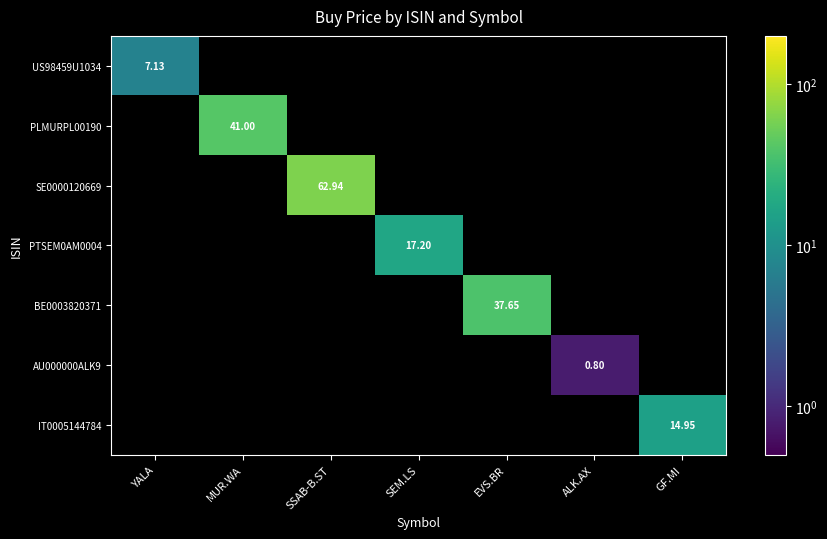

Is the value of IT0005144784 at ALK.AX greater than the value of BE0003820371 at EVS.BR?

No